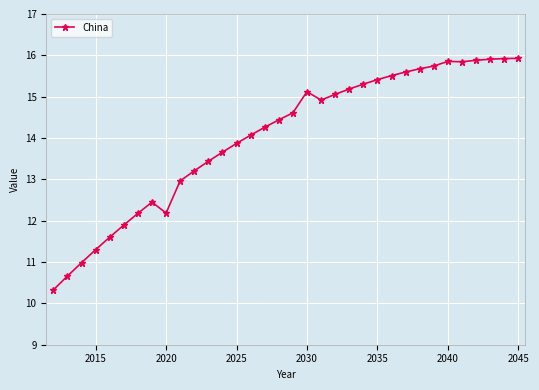

What is the value of the 21st point from the left?

15.1